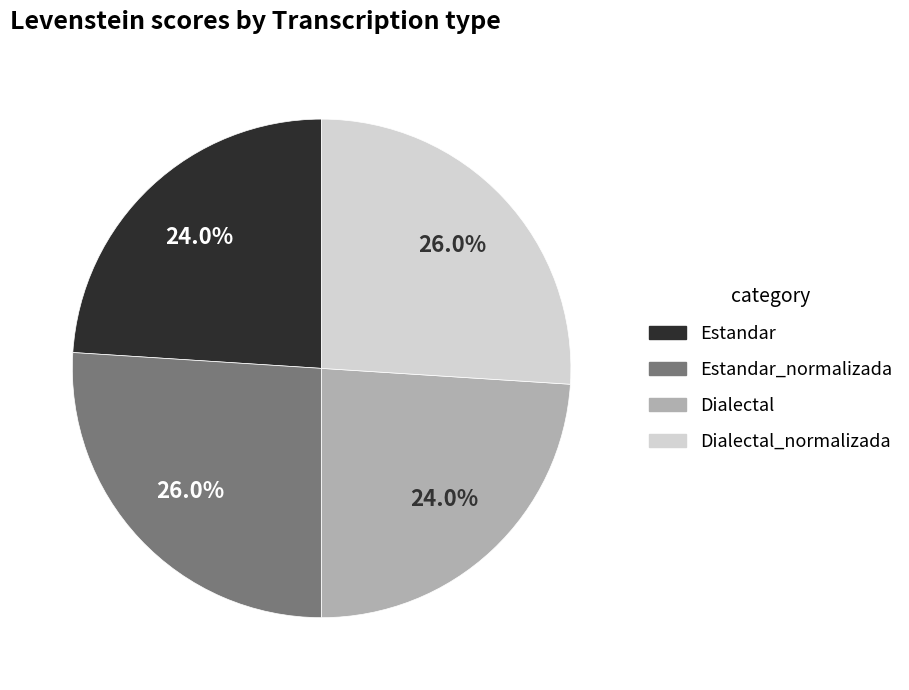

To the nearest percent, what is the difference between the largest and smallest slice percentages?

2%